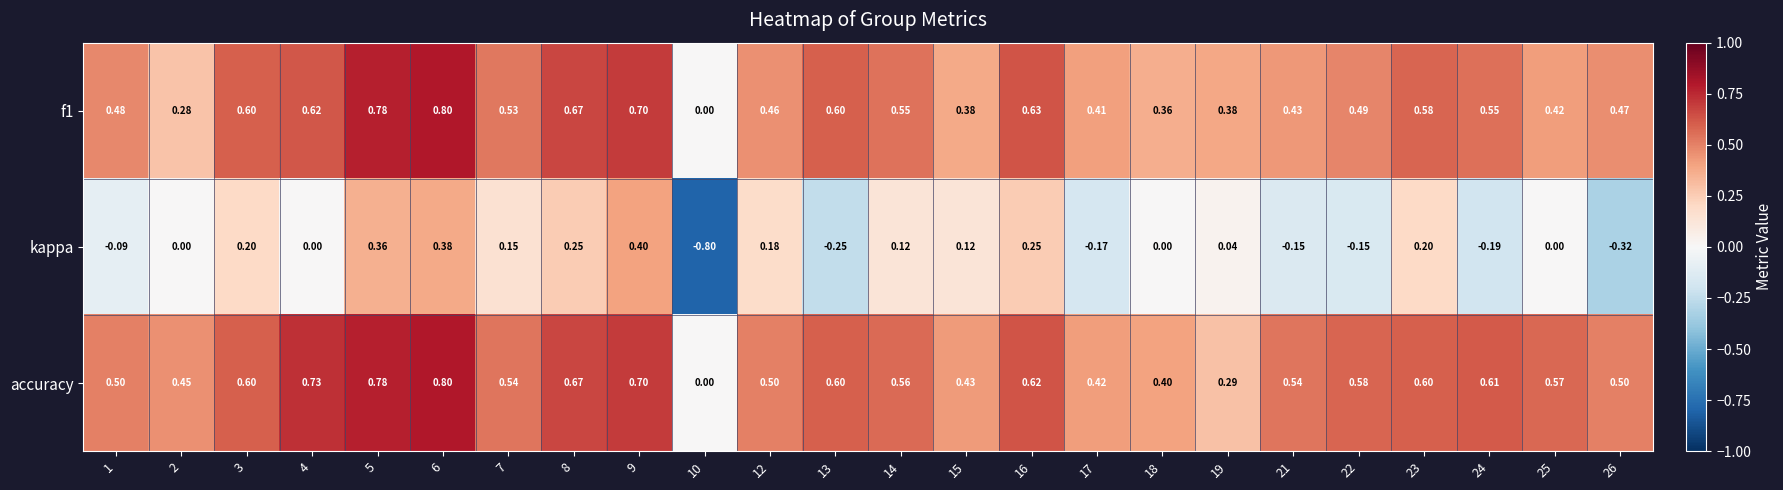

Which series changed the most between 3 and 9?

kappa